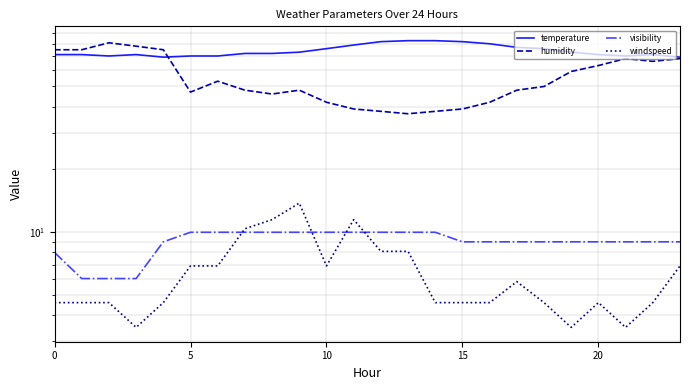

What is the difference between the highest and lowest values at 17?

71.2